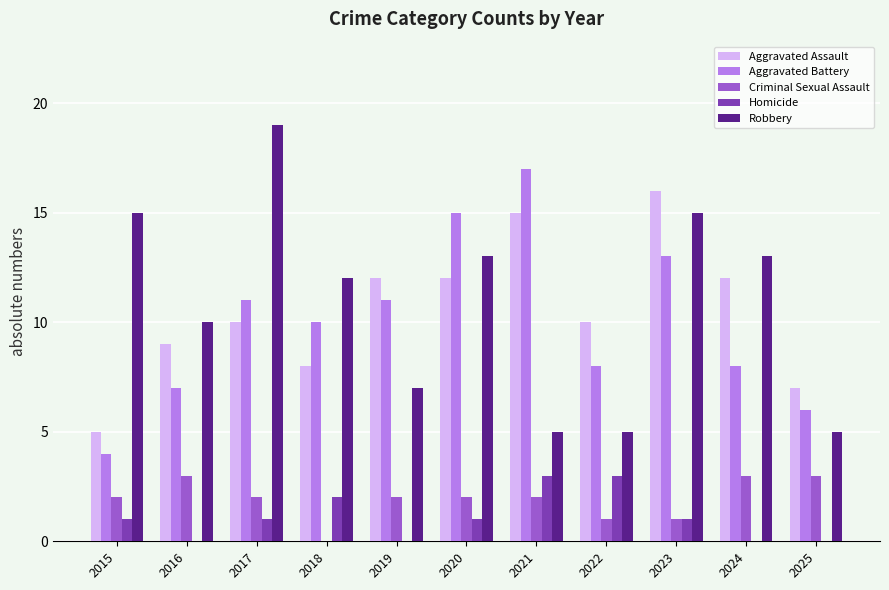

The Homicide series shows 0 at 2015. True or false?

False